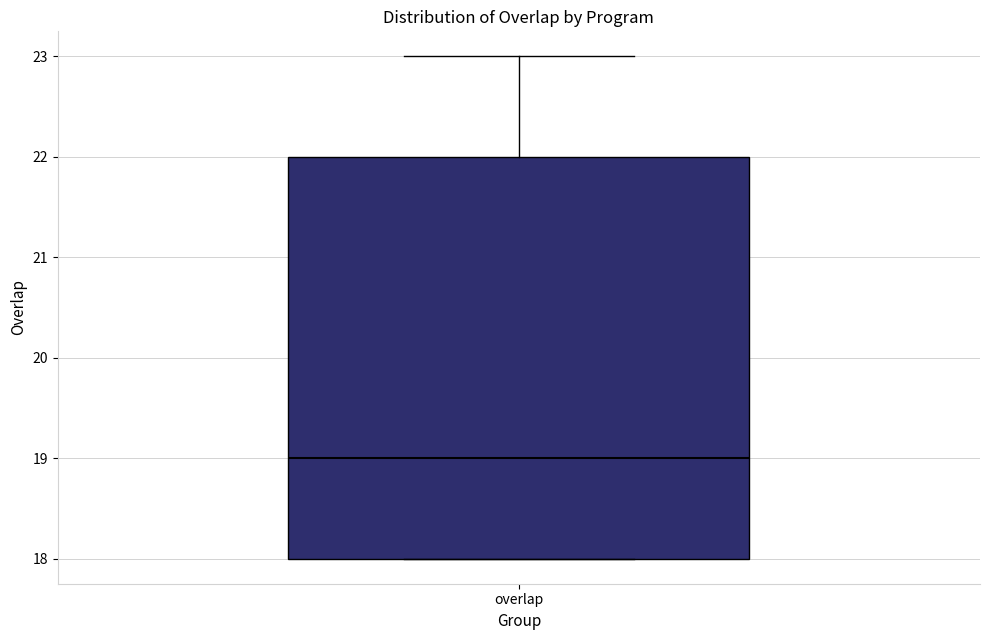

Read this box plot against the y-axis: the position of the median line, the range covered by the box, and the ends of both whiskers. The values are not printed on the chart, so give them approximately, as read against the axis.

median 19, box 18 to 22, whiskers 18 to 23